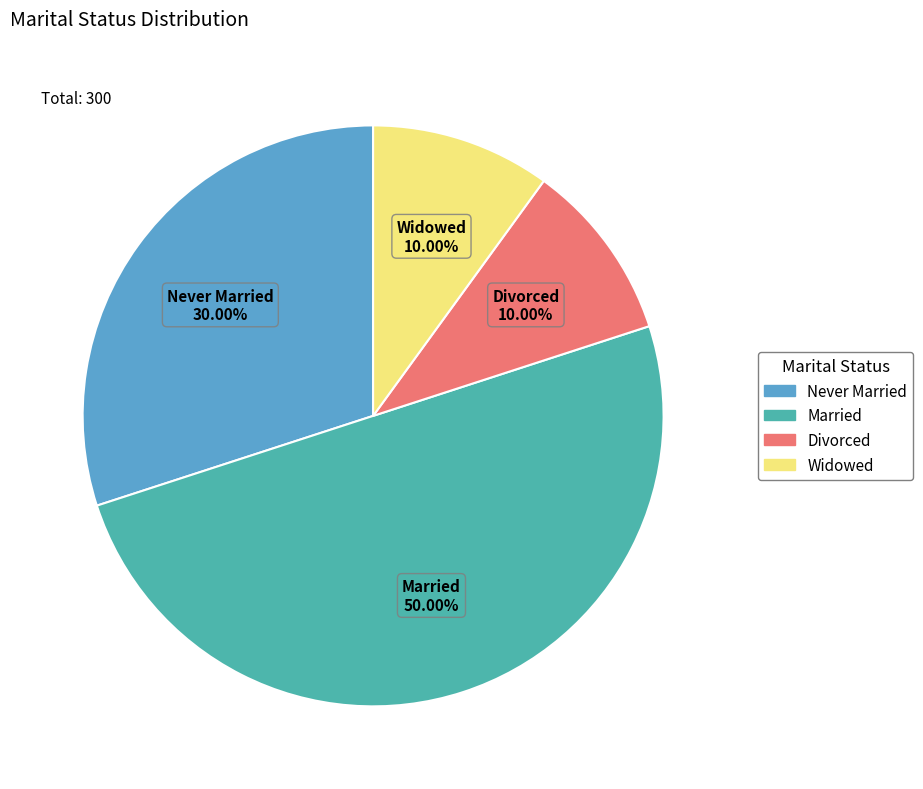

Is it true that Widowed is 5% of the pie?

False